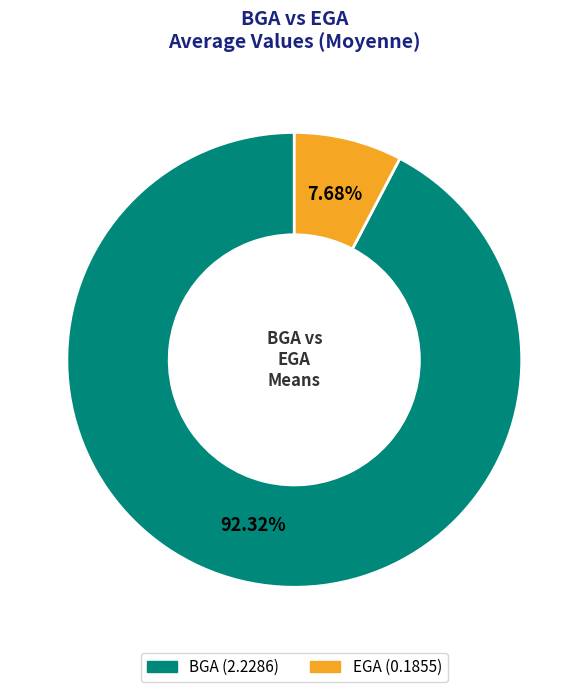

How many segments does this pie chart have?

2